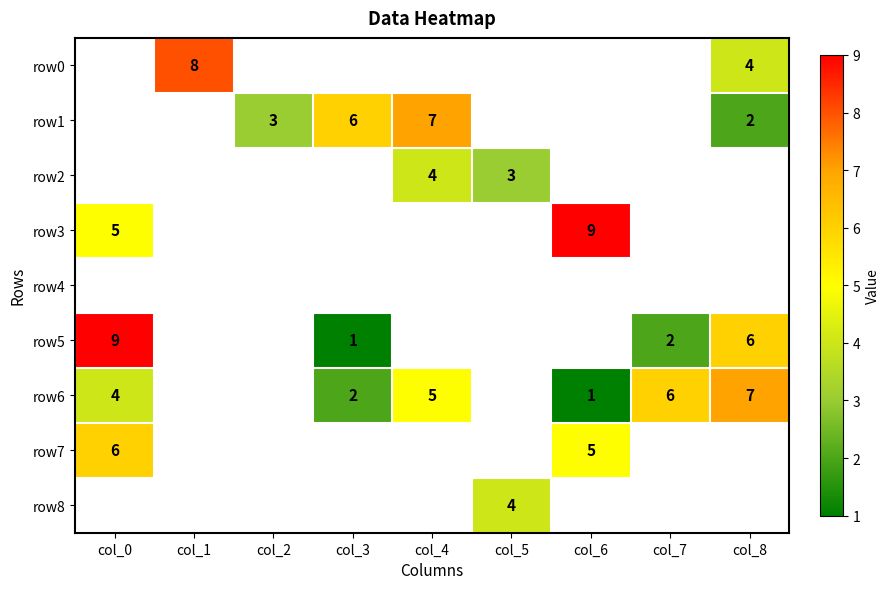

True or false: row3 has a value of 5 at col_0.

True